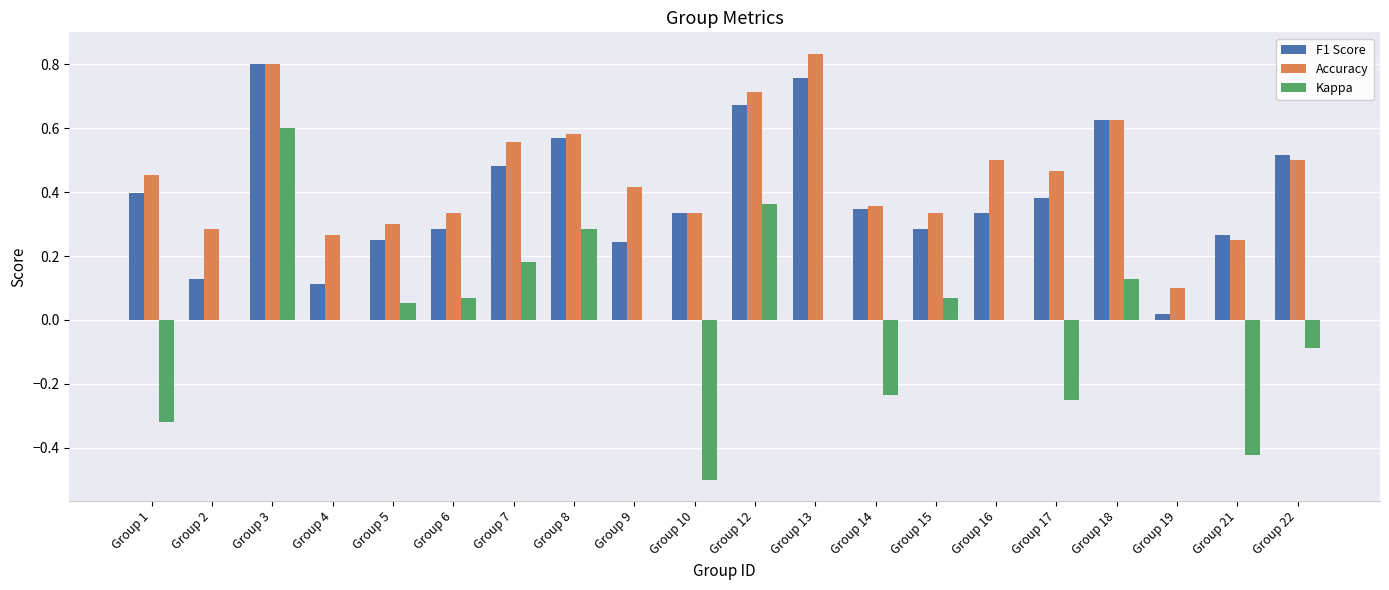

What is the total value across all series at Group 18?

1.4